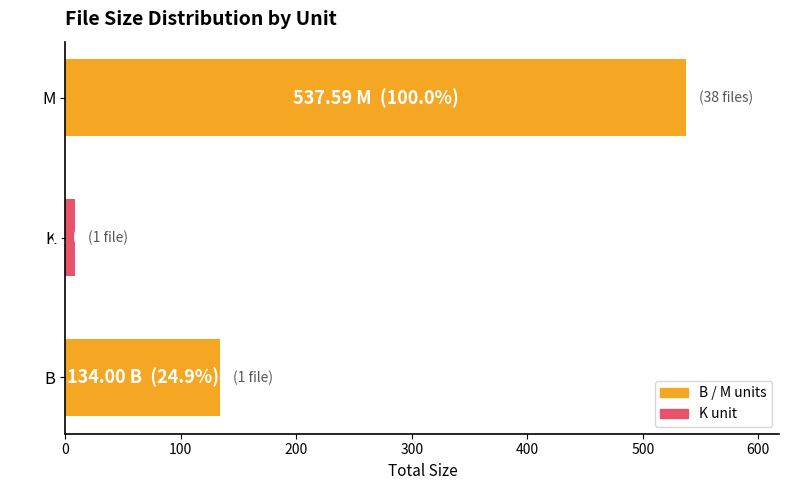

What is the ratio of the value at M to the value at B?

4.0